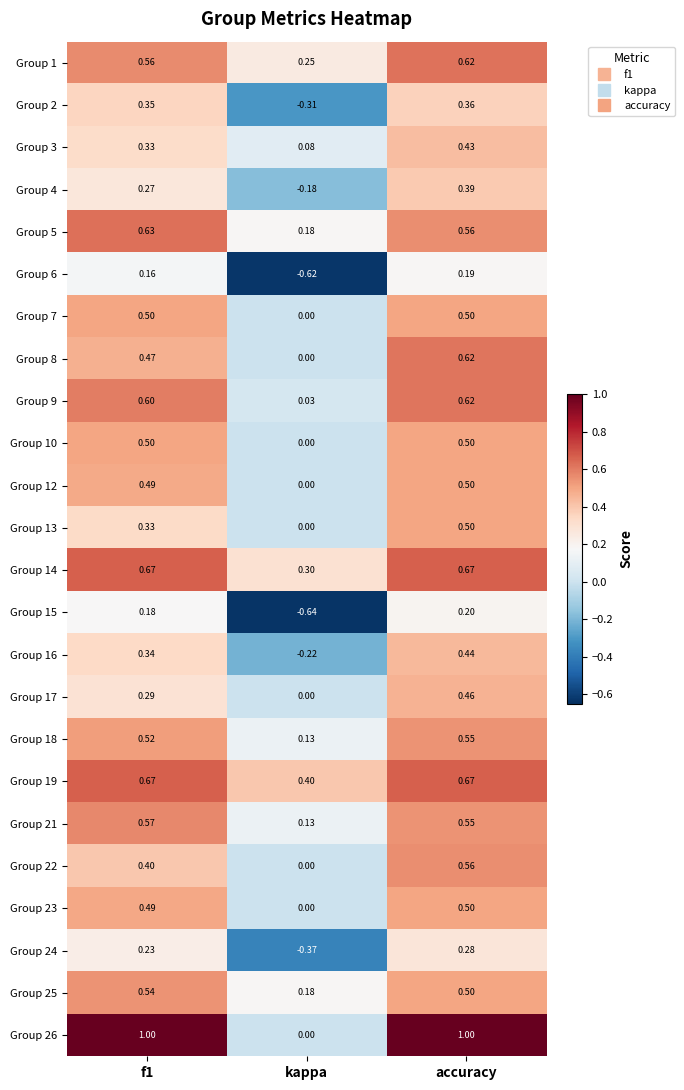

At which category is the sum across all series the highest?

accuracy